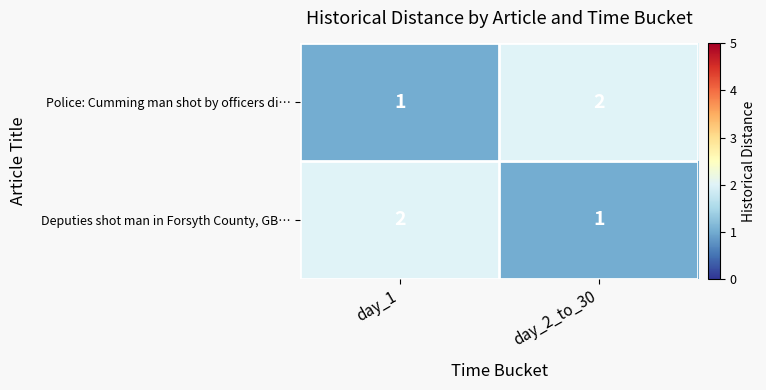

Is the value of Police: Cumming man shot by officers di… at day_1 greater than the value of Deputies shot man in Forsyth County, GB… at day_1?

No